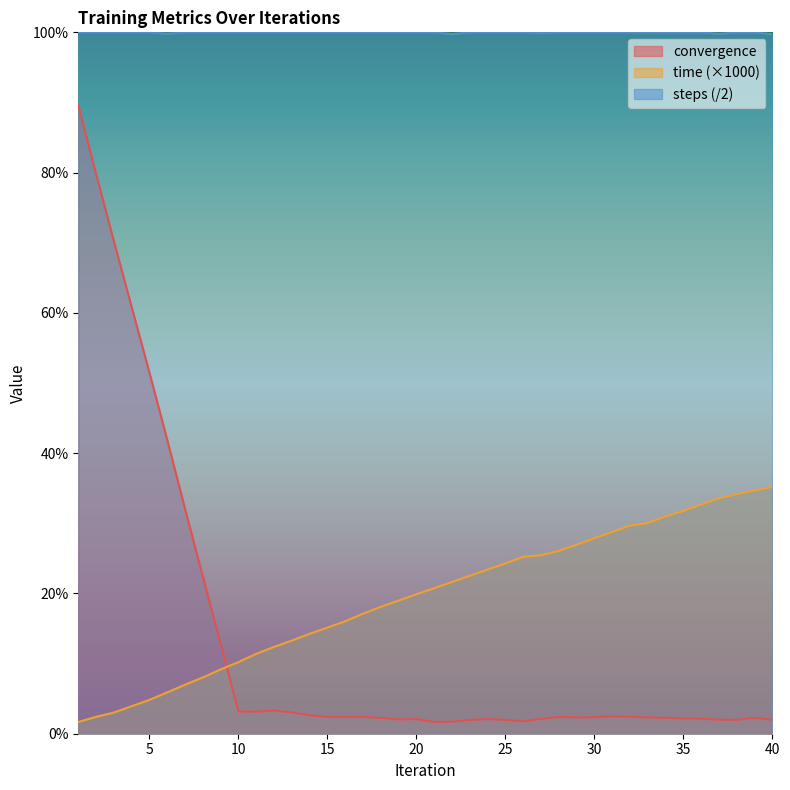

What is the difference between the highest and lowest values at 3?

97.0